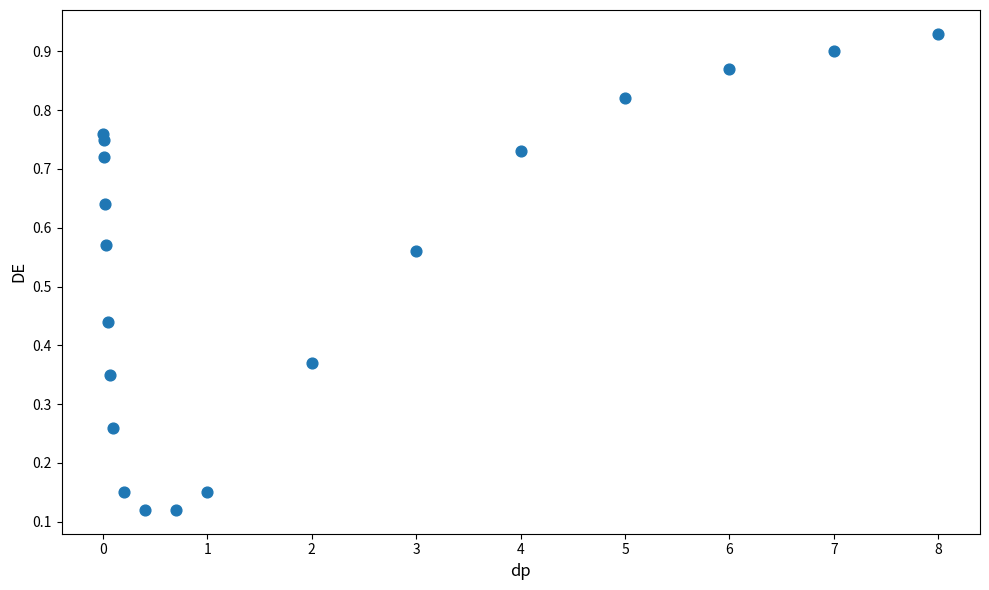

What is the range of X values (max minus min)?

8.0